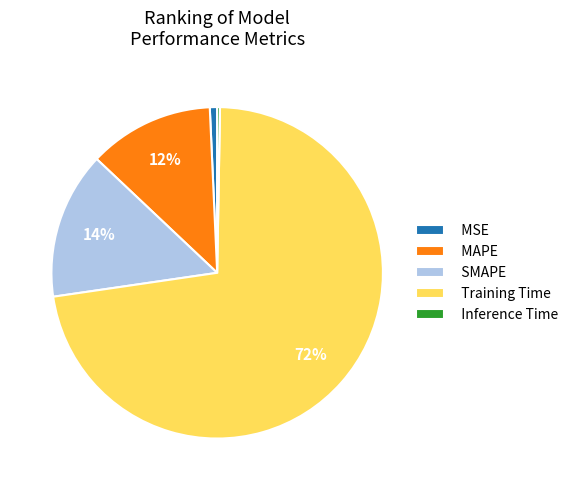

The SMAPE slice represents 23% of the pie. True or false?

False